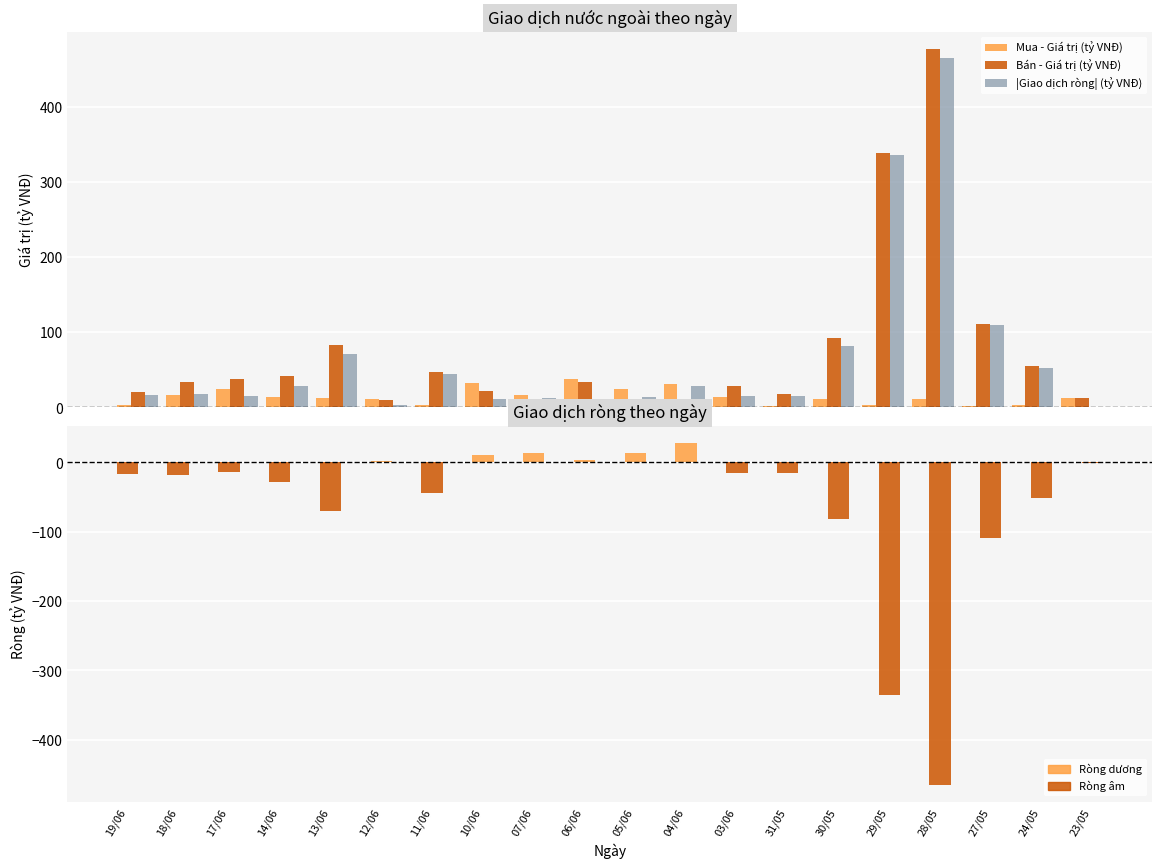

What is the spread (max minus min) of values at 23/05?

13.5